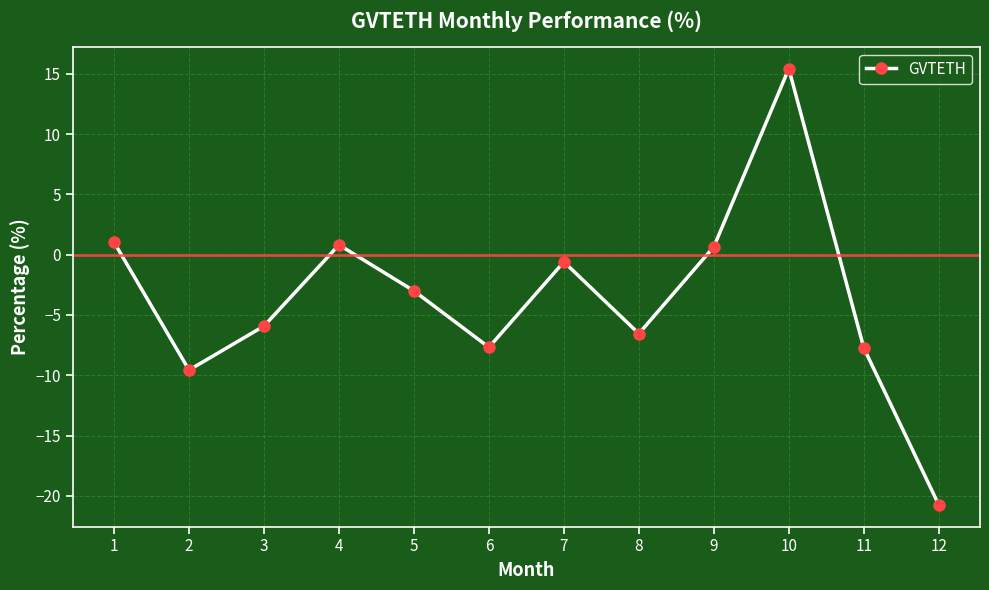

Read the value at 11.

-7.7